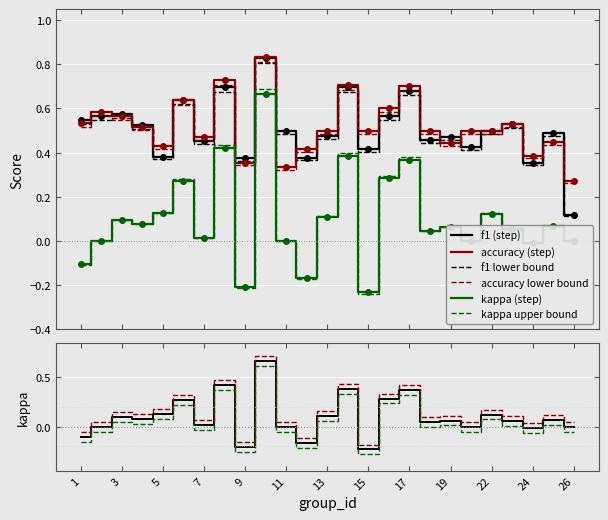

What is the total value across all series at 8?

1.8